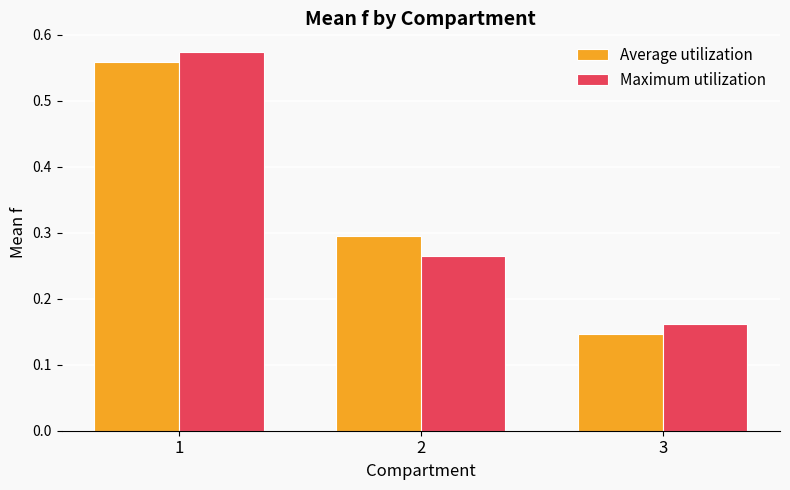

What is the difference between the maximum and minimum values in the Maximum utilization series?

0.4